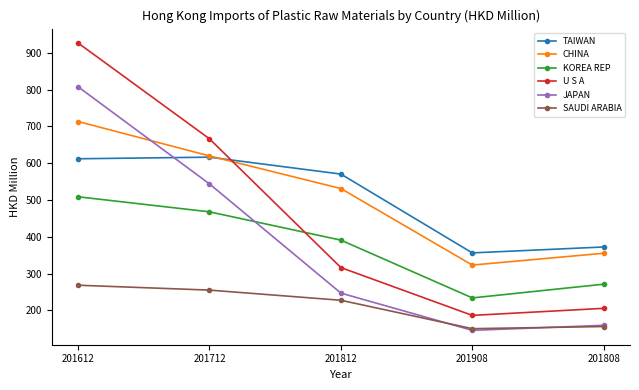

Reading right to left, what are all the values shown in this chart?

TAIWAN: 372.4	356.3	570.5	616.4	612.1
CHINA: 355.3	323.2	531.1	619.8	713.4
KOREA REP: 271.3	234.0	391.0	467.9	508.8
U S A: 205.7	186.5	316.4	666.3	926.8
JAPAN: 159.5	145.8	247.0	543.8	807.8
SAUDI ARABIA: 156.2	150.4	227.6	255.2	268.5